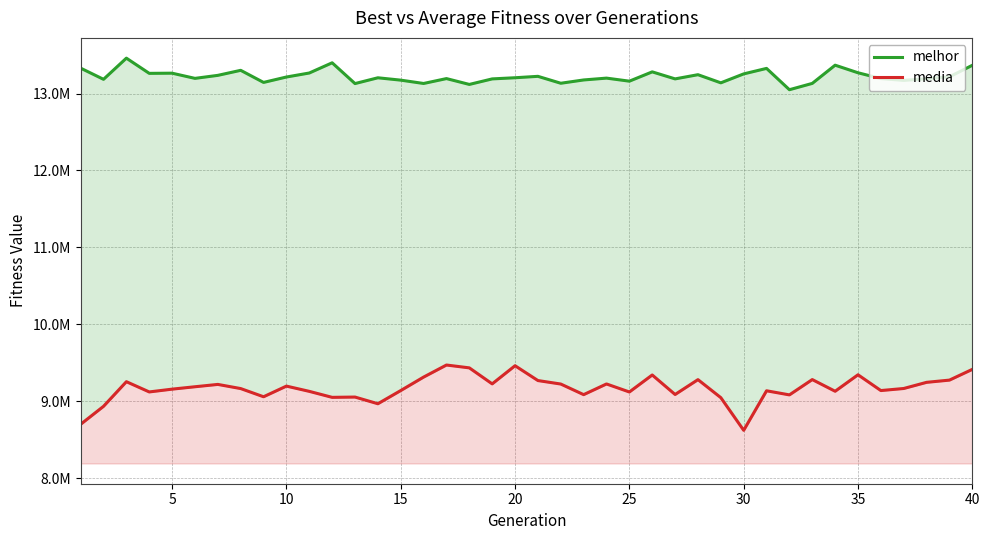

Which series has the largest total across all categories?

melhor